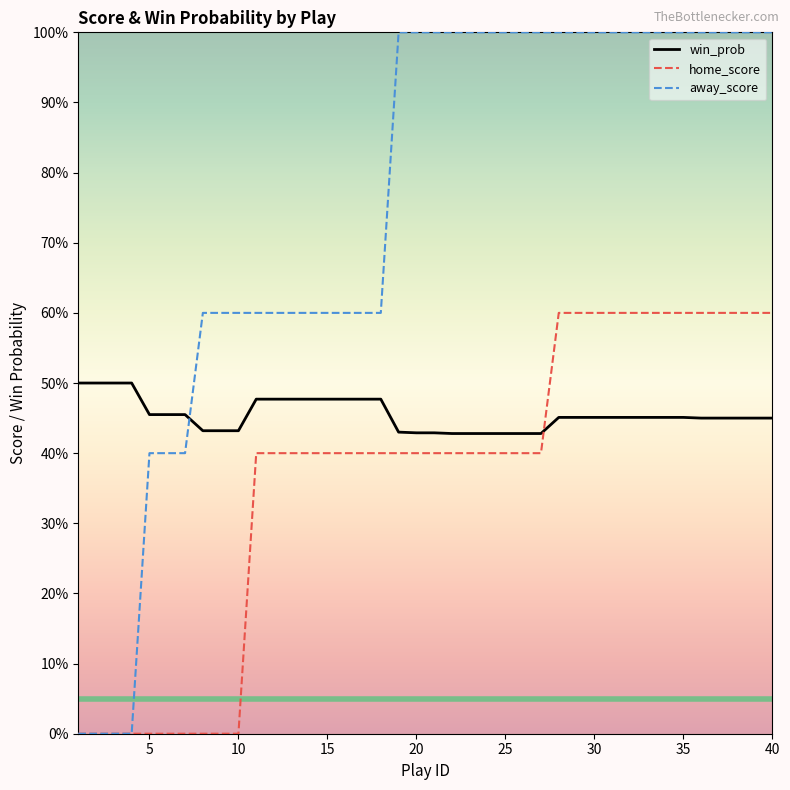

What are all the series names shown in the legend?

win_prob, home_score, away_score